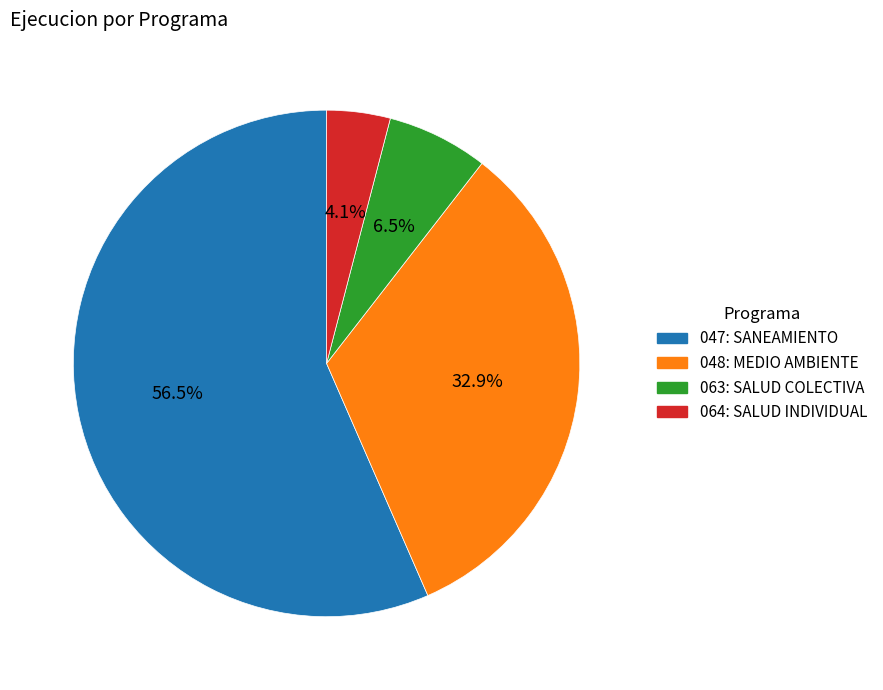

Rank the categories by value from highest to lowest.

047: SANEAMIENTO, 048: MEDIO AMBIENTE, 063: SALUD COLECTIVA, 064: SALUD INDIVIDUAL